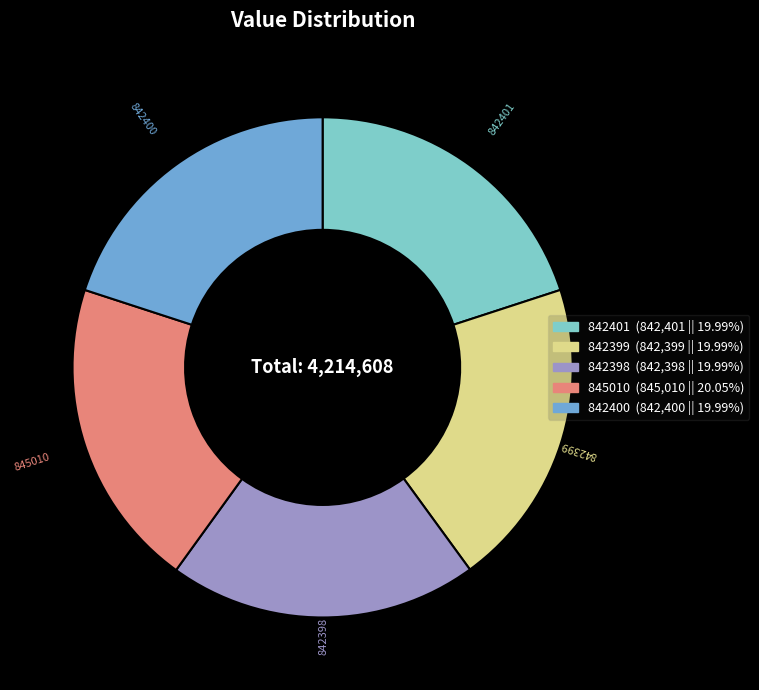

Is 842400 the majority of the pie?

No